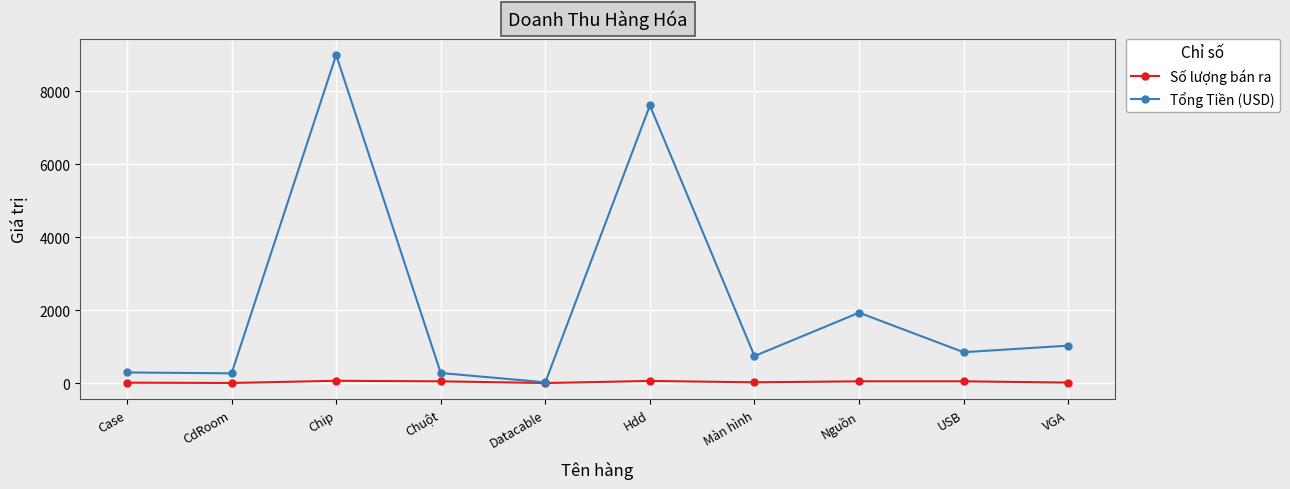

List the series in order of their peak value, lowest first.

Số lượng bán ra, Tổng Tiền (USD)